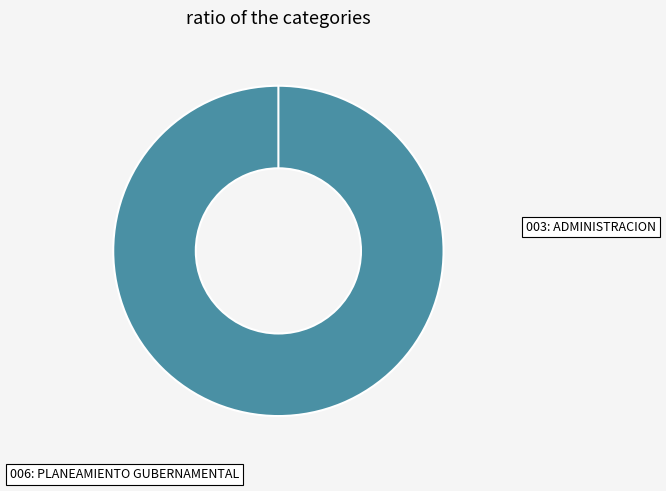

How many slices are in this pie chart?

2